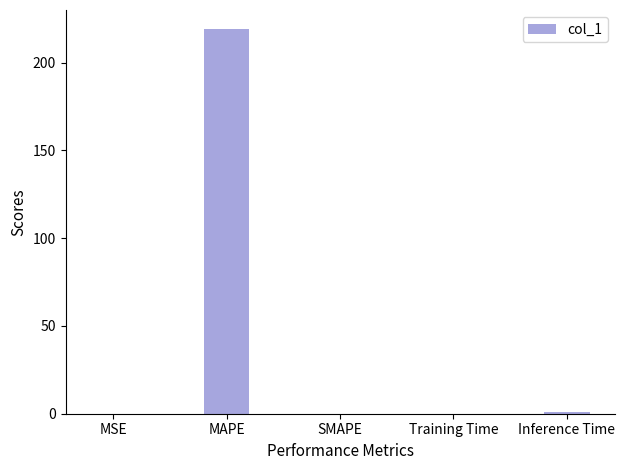

How many data points does each series have?

5